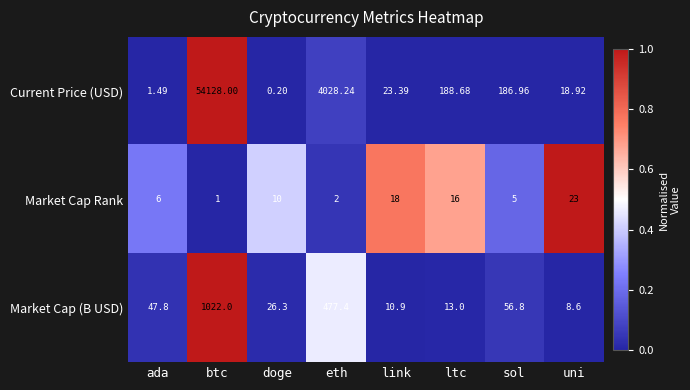

Which series has the largest range (max minus min)?

Current Price (USD)